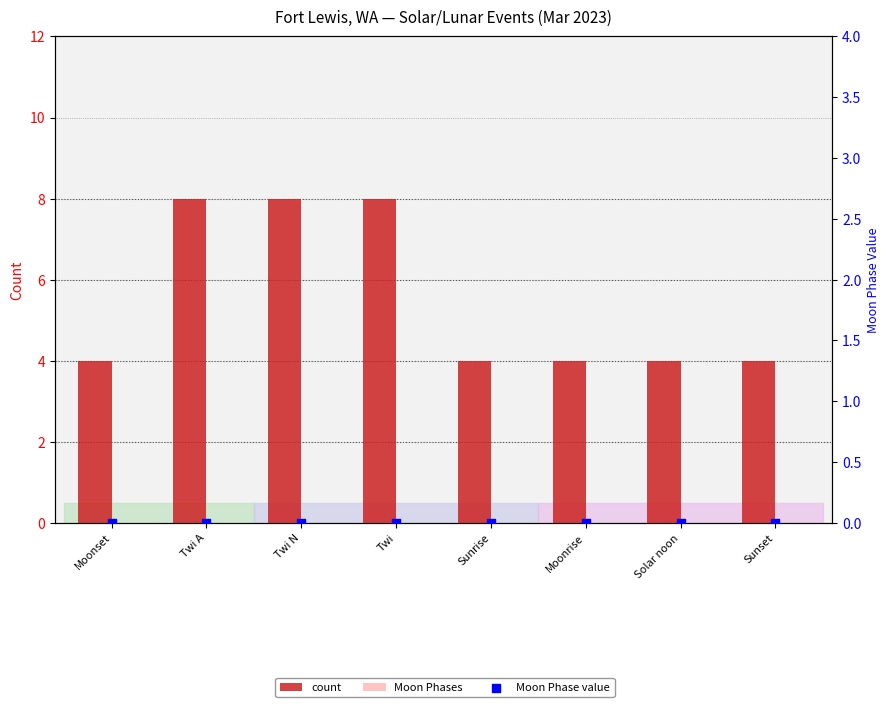

Which series reaches the maximum Y coordinate?

count